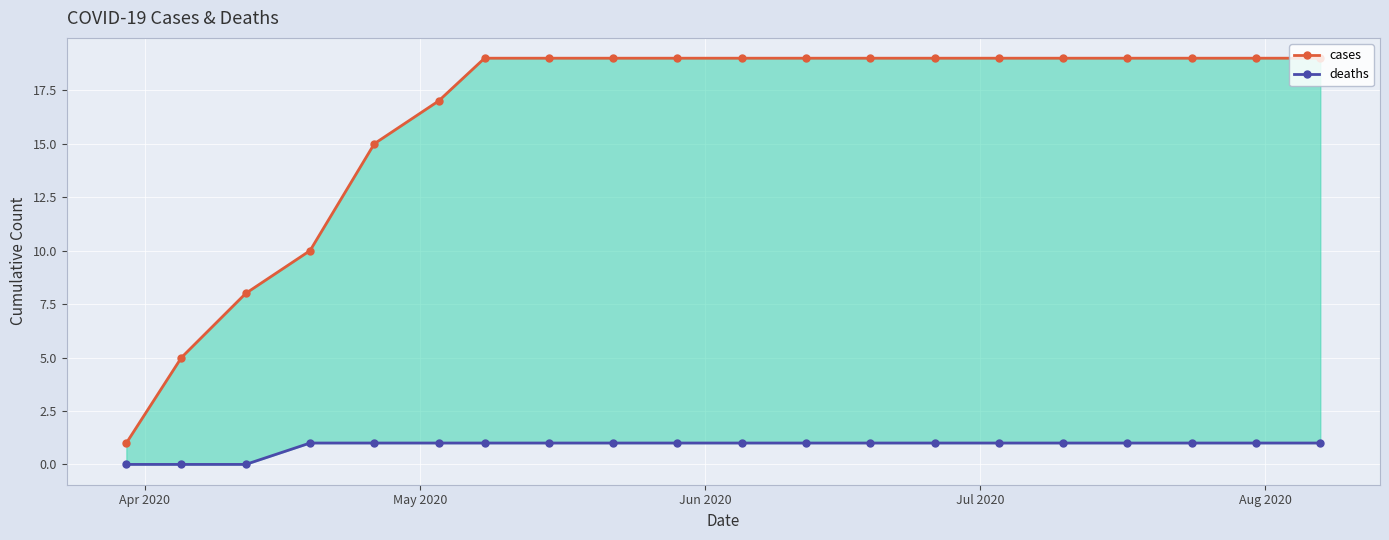

What is the average value of the cases series?

16